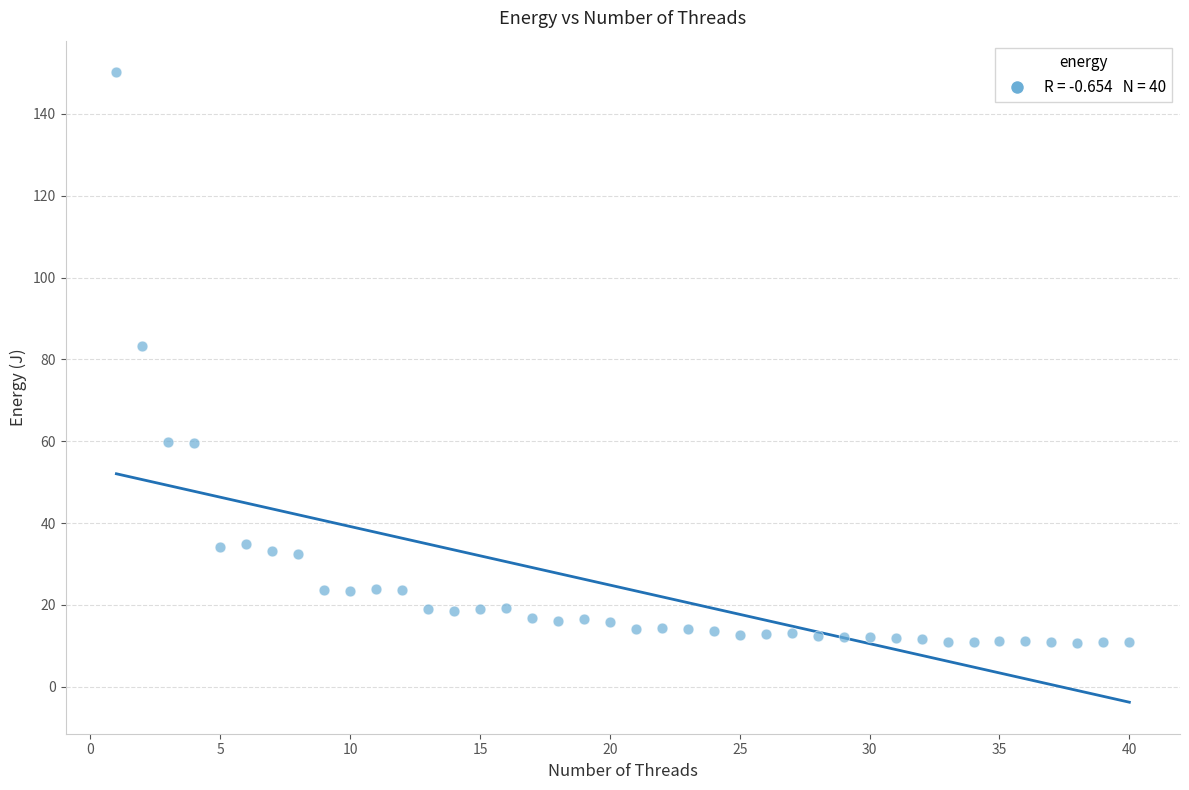

What Y value in the scatter plot is closest to 80?

83.3